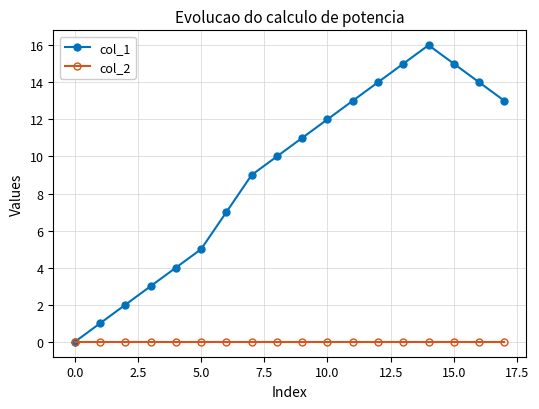

How many interior local peaks does the col_1 series have?

1